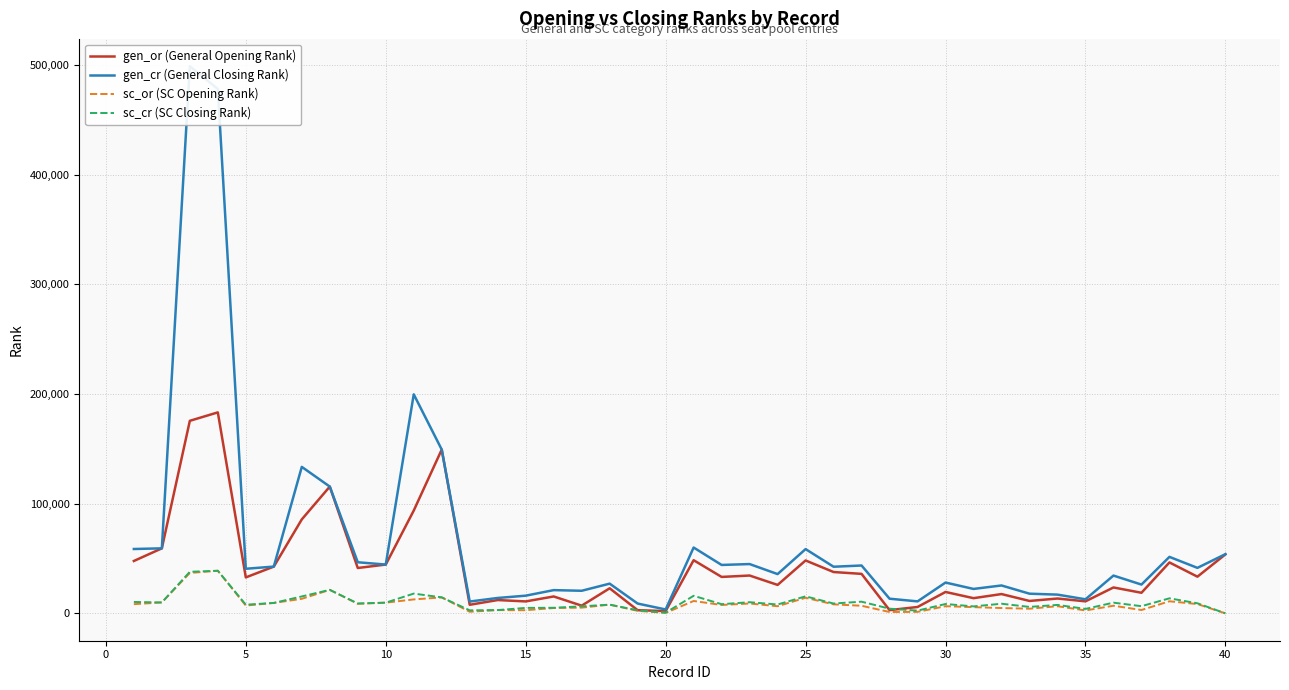

Is it true that sc_cr (SC Closing Rank) equals 3373 at 28?

False